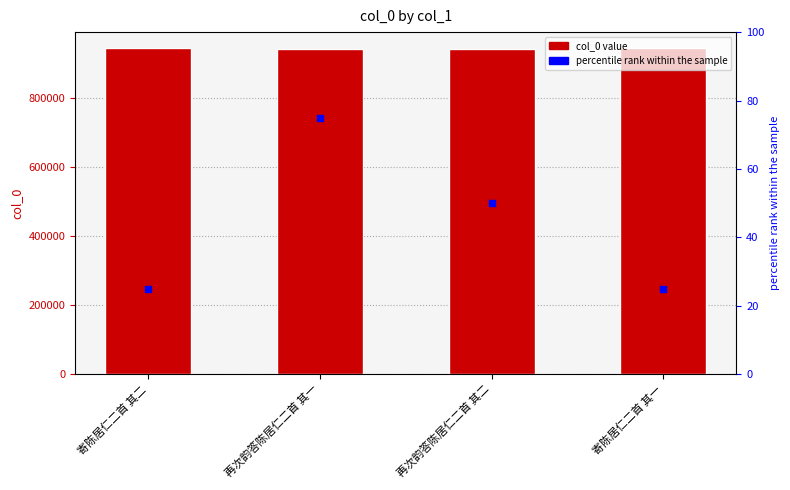

Which series has the widest spread of Y values?

col_0